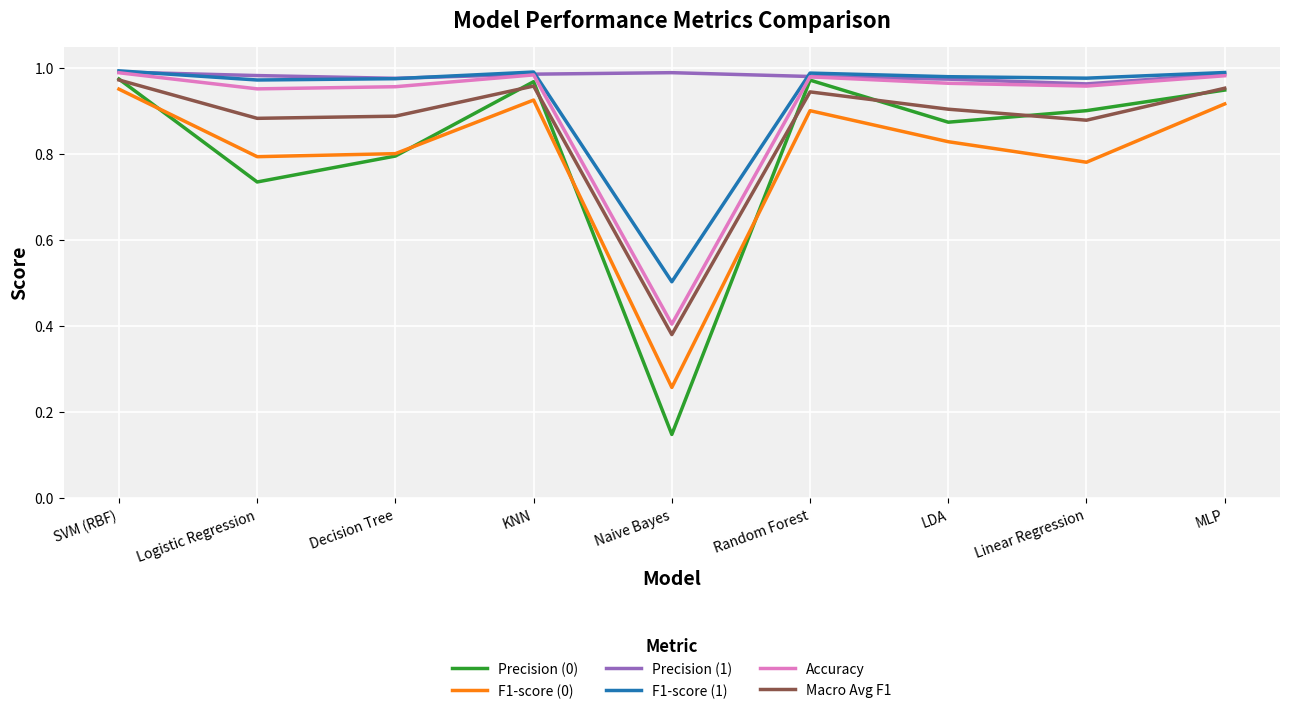

Which label corresponds to the smallest value in the chart?

Naive Bayes